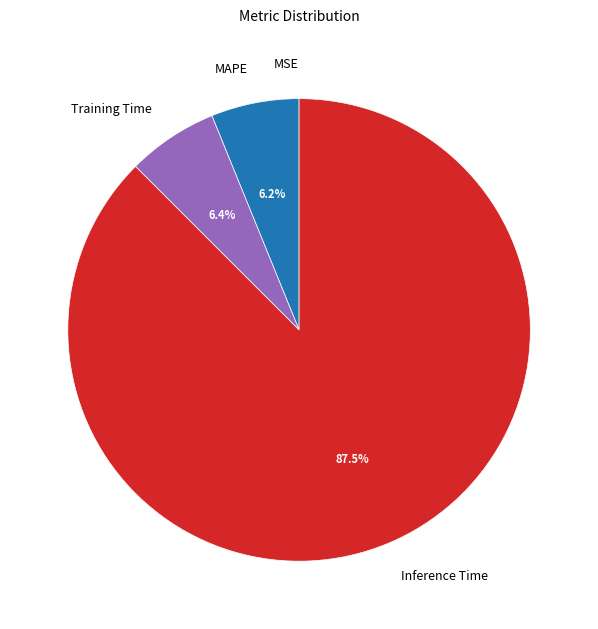

Which has a higher value, MAPE or Inference Time?

Inference Time